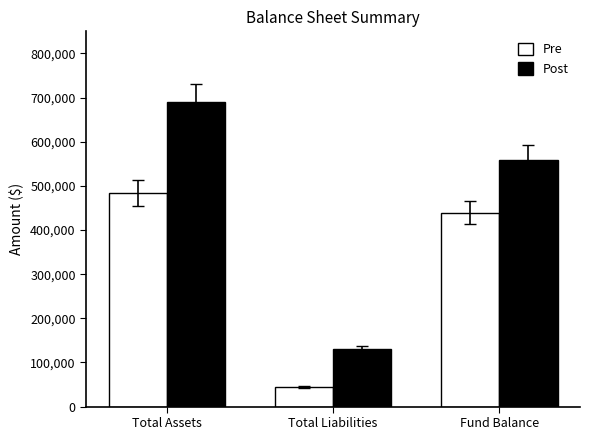

What is the difference between the second highest and minimum values in the Post series?

428554